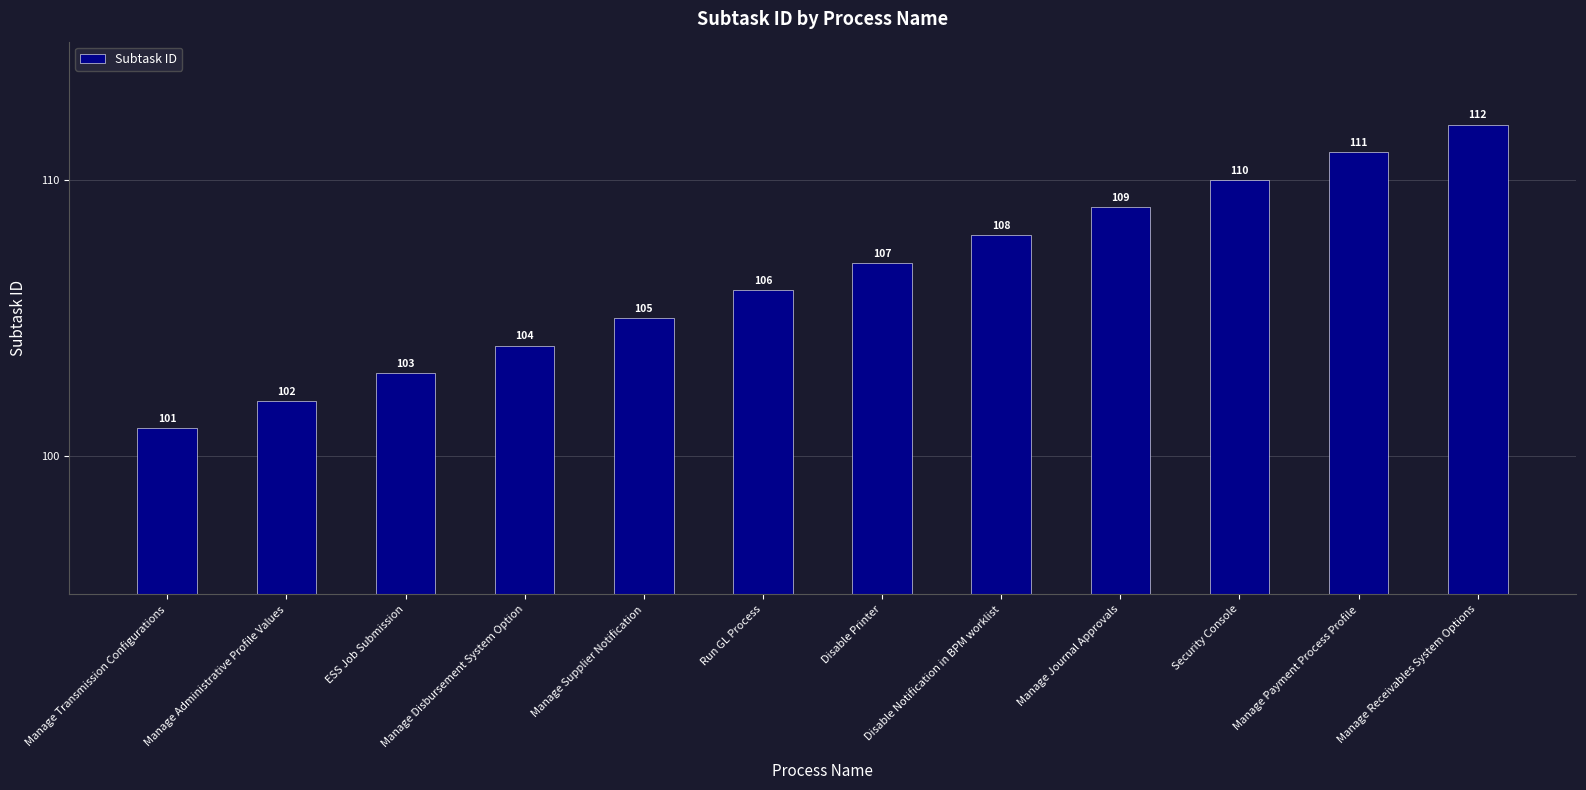

The value at Manage Disbursement System Option is 104. True or false?

True